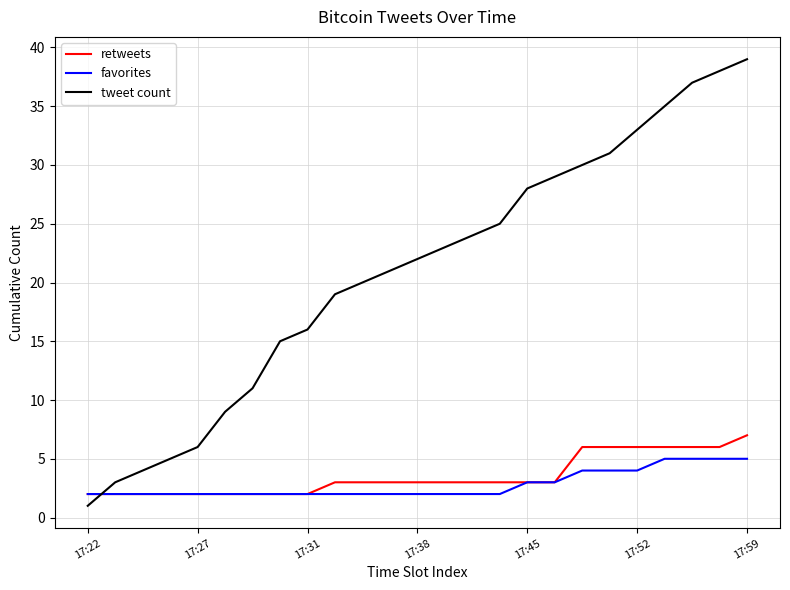

Which series ends up on top after the final intersection of favorites and tweet count?

tweet count